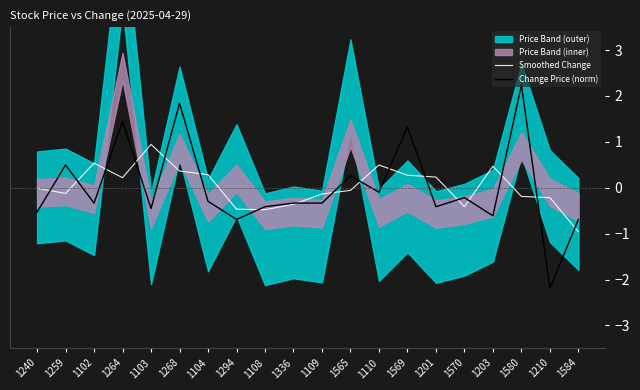

Which category has the lowest value in the Smoothed Change series?

1584